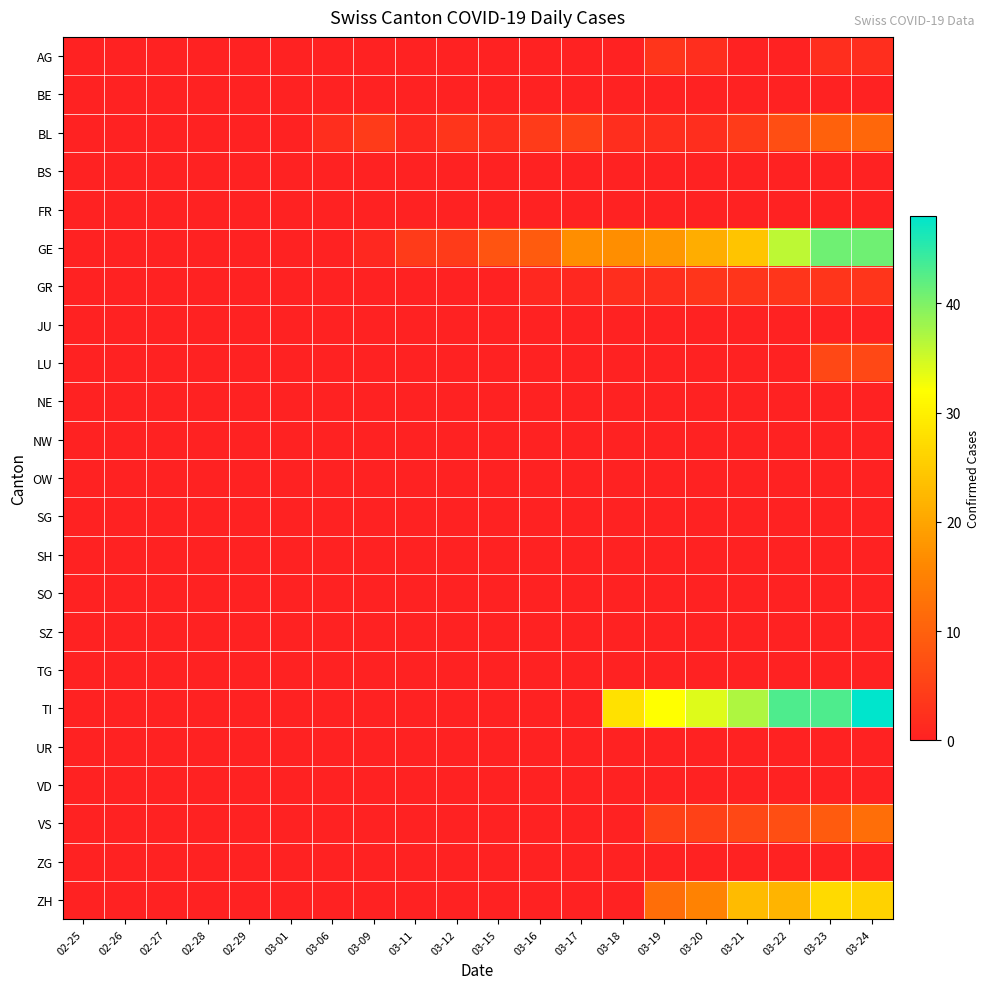

Reading left to right, list all the values displayed in this chart.

AG: 02-25=0	02-26=0	02-27=0	02-28=0	02-29=0	03-01=0	03-06=0	03-09=0	03-11=0	03-12=0	03-15=0	03-16=0	03-17=0	03-18=0	03-19=3	03-20=2	03-21=0	03-22=0	03-23=2	03-24=2
BE: 02-25=0	02-26=0	02-27=0	02-28=0	02-29=0	03-01=0	03-06=0	03-09=0	03-11=0	03-12=0	03-15=0	03-16=0	03-17=0	03-18=0	03-19=0	03-20=0	03-21=0	03-22=0	03-23=0	03-24=0
BL: 02-25=0	02-26=0	02-27=0	02-28=0	02-29=0	03-01=0	03-06=2	03-09=4	03-11=1	03-12=3	03-15=2	03-16=4	03-17=5	03-18=2	03-19=2	03-20=2	03-21=4	03-22=7	03-23=10	03-24=11
BS: 02-25=0	02-26=0	02-27=0	02-28=0	02-29=0	03-01=0	03-06=0	03-09=0	03-11=0	03-12=0	03-15=0	03-16=0	03-17=0	03-18=0	03-19=0	03-20=0	03-21=0	03-22=0	03-23=0	03-24=0
FR: 02-25=0	02-26=0	02-27=0	02-28=0	02-29=0	03-01=0	03-06=0	03-09=0	03-11=0	03-12=0	03-15=0	03-16=0	03-17=0	03-18=0	03-19=0	03-20=0	03-21=0	03-22=0	03-23=0	03-24=0
GE: 02-25=0	02-26=0	02-27=0	02-28=0	02-29=0	03-01=0	03-06=0	03-09=1	03-11=4	03-12=4	03-15=8	03-16=9	03-17=17	03-18=17	03-19=18	03-20=21	03-21=24	03-22=36	03-23=41	03-24=41
GR: 02-25=0	02-26=0	02-27=0	02-28=0	02-29=0	03-01=0	03-06=0	03-09=0	03-11=0	03-12=0	03-15=0	03-16=1	03-17=1	03-18=2	03-19=2	03-20=3	03-21=3	03-22=3	03-23=3	03-24=3
JU: 02-25=0	02-26=0	02-27=0	02-28=0	02-29=0	03-01=0	03-06=0	03-09=0	03-11=0	03-12=0	03-15=0	03-16=0	03-17=0	03-18=0	03-19=0	03-20=0	03-21=0	03-22=0	03-23=0	03-24=0
LU: 02-25=0	02-26=0	02-27=0	02-28=0	02-29=0	03-01=0	03-06=0	03-09=0	03-11=0	03-12=0	03-15=0	03-16=0	03-17=0	03-18=0	03-19=0	03-20=0	03-21=0	03-22=0	03-23=6	03-24=6
NE: 02-25=0	02-26=0	02-27=0	02-28=0	02-29=0	03-01=0	03-06=0	03-09=0	03-11=0	03-12=0	03-15=0	03-16=0	03-17=0	03-18=0	03-19=0	03-20=0	03-21=0	03-22=0	03-23=0	03-24=0
NW: 02-25=0	02-26=0	02-27=0	02-28=0	02-29=0	03-01=0	03-06=0	03-09=0	03-11=0	03-12=0	03-15=0	03-16=0	03-17=0	03-18=0	03-19=0	03-20=0	03-21=0	03-22=0	03-23=0	03-24=0
OW: 02-25=0	02-26=0	02-27=0	02-28=0	02-29=0	03-01=0	03-06=0	03-09=0	03-11=0	03-12=0	03-15=0	03-16=0	03-17=0	03-18=0	03-19=0	03-20=0	03-21=0	03-22=0	03-23=0	03-24=0
SG: 02-25=0	02-26=0	02-27=0	02-28=0	02-29=0	03-01=0	03-06=0	03-09=0	03-11=0	03-12=0	03-15=0	03-16=0	03-17=0	03-18=0	03-19=0	03-20=0	03-21=0	03-22=0	03-23=0	03-24=0
SH: 02-25=0	02-26=0	02-27=0	02-28=0	02-29=0	03-01=0	03-06=0	03-09=0	03-11=0	03-12=0	03-15=0	03-16=0	03-17=0	03-18=0	03-19=0	03-20=0	03-21=0	03-22=0	03-23=0	03-24=0
SO: 02-25=0	02-26=0	02-27=0	02-28=0	02-29=0	03-01=0	03-06=0	03-09=0	03-11=0	03-12=0	03-15=0	03-16=0	03-17=0	03-18=0	03-19=0	03-20=0	03-21=0	03-22=0	03-23=0	03-24=0
SZ: 02-25=0	02-26=0	02-27=0	02-28=0	02-29=0	03-01=0	03-06=0	03-09=0	03-11=0	03-12=0	03-15=0	03-16=0	03-17=0	03-18=0	03-19=0	03-20=0	03-21=0	03-22=0	03-23=0	03-24=0
TG: 02-25=0	02-26=0	02-27=0	02-28=0	02-29=0	03-01=0	03-06=0	03-09=0	03-11=0	03-12=0	03-15=0	03-16=0	03-17=0	03-18=0	03-19=0	03-20=0	03-21=0	03-22=0	03-23=0	03-24=0
TI: 02-25=0	02-26=0	02-27=0	02-28=0	02-29=0	03-01=0	03-06=0	03-09=0	03-11=0	03-12=0	03-15=0	03-16=0	03-17=0	03-18=28	03-19=32	03-20=34	03-21=37	03-22=43	03-23=43	03-24=48
UR: 02-25=0	02-26=0	02-27=0	02-28=0	02-29=0	03-01=0	03-06=0	03-09=0	03-11=0	03-12=0	03-15=0	03-16=0	03-17=0	03-18=0	03-19=0	03-20=0	03-21=0	03-22=0	03-23=0	03-24=0
VD: 02-25=0	02-26=0	02-27=0	02-28=0	02-29=0	03-01=0	03-06=0	03-09=0	03-11=0	03-12=0	03-15=0	03-16=0	03-17=0	03-18=0	03-19=0	03-20=0	03-21=0	03-22=0	03-23=0	03-24=0
VS: 02-25=0	02-26=0	02-27=0	02-28=0	02-29=0	03-01=0	03-06=0	03-09=0	03-11=0	03-12=0	03-15=0	03-16=0	03-17=0	03-18=0	03-19=5	03-20=5	03-21=6	03-22=7	03-23=9	03-24=12
ZG: 02-25=0	02-26=0	02-27=0	02-28=0	02-29=0	03-01=0	03-06=0	03-09=0	03-11=0	03-12=0	03-15=0	03-16=0	03-17=0	03-18=0	03-19=0	03-20=0	03-21=0	03-22=0	03-23=0	03-24=0
ZH: 02-25=0	02-26=0	02-27=0	02-28=0	02-29=0	03-01=0	03-06=0	03-09=0	03-11=0	03-12=0	03-15=0	03-16=0	03-17=0	03-18=0	03-19=12	03-20=15	03-21=23	03-22=22	03-23=27	03-24=26